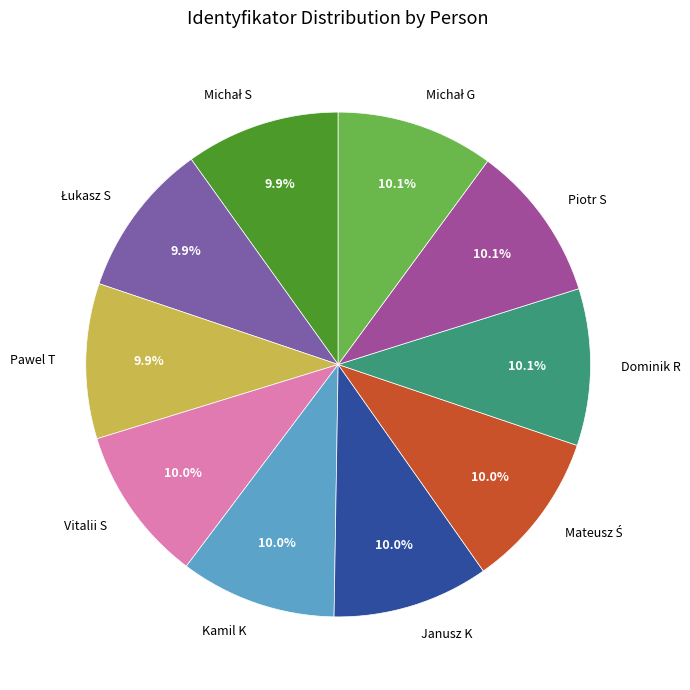

Does any single category account for the majority?

No